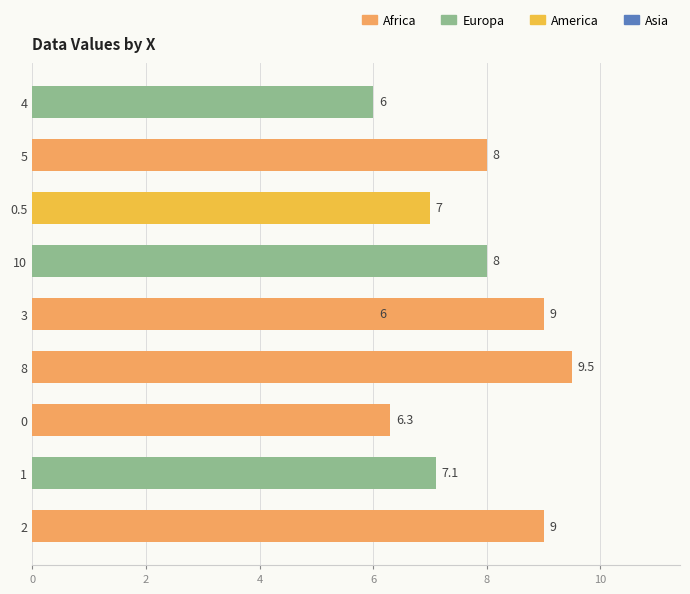

What is the difference between the maximum and minimum values?

3.5